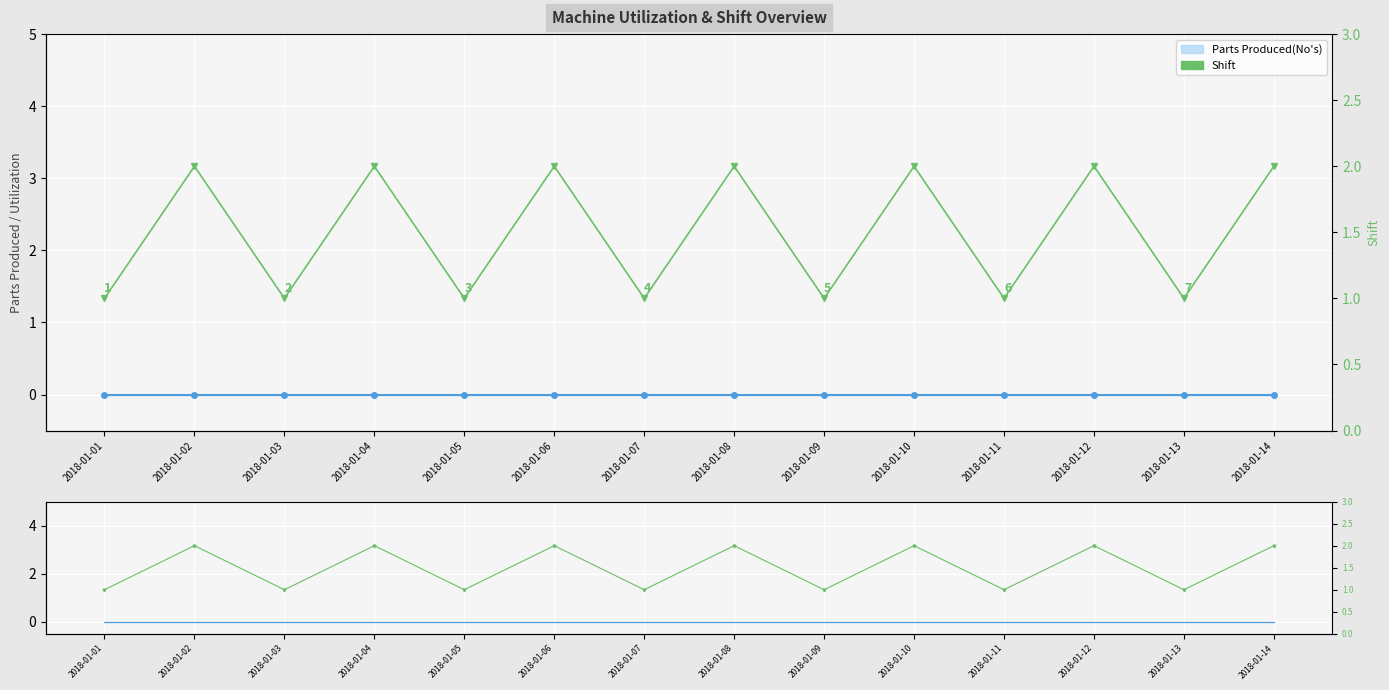

What is the sum of all values?

21